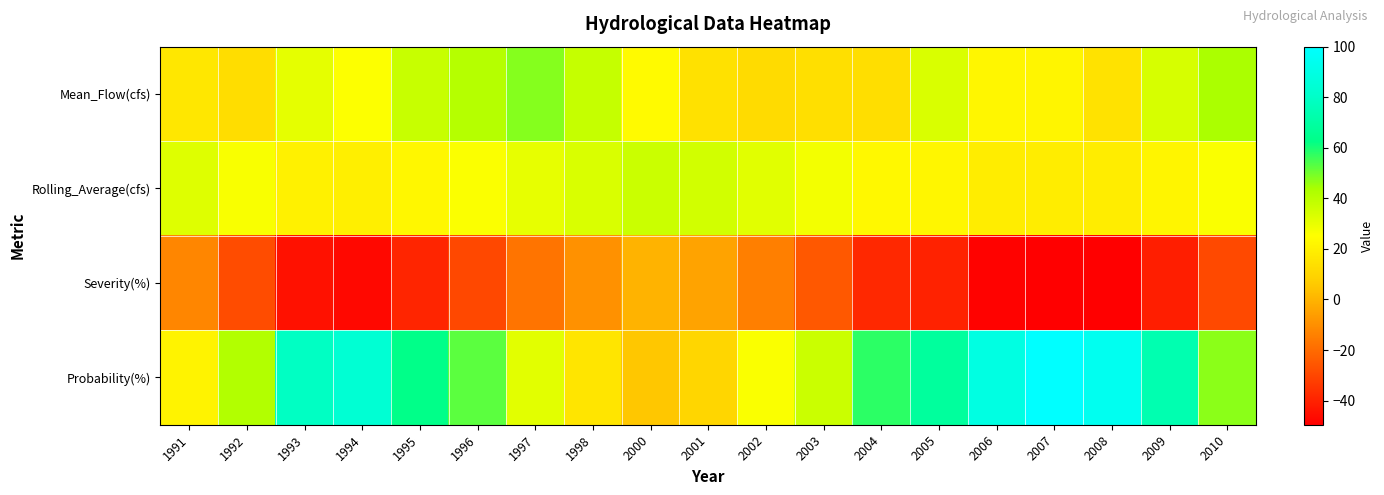

Reading left to right, transcribe all the data shown in this chart.

Mean_Flow(cfs): 1991=16.5	1992=13.1	1993=31.0	1994=25.5	1995=37.5	1996=41.5	1997=47.8	1998=38.1	2000=23.7	2001=14.3	2002=12.1	2003=13.7	2004=13.4	2005=33.5	2006=22.1	2007=21.4	2008=15.0	2009=34.1	2010=43.4
Rolling_Average(cfs): 1991=32.3	1992=26.5	1993=20.5	1994=19.5	1995=22.5	1996=26.0	1997=30.4	1998=33.5	2000=36.9	2001=35.3	2002=31.7	2003=27.7	2004=22.8	2005=22.1	2006=19.0	2007=18.6	2008=18.7	2009=21.9	2010=26.1
Severity(%): 1991=-12.7	1992=-28.3	1993=-44.6	1994=-47.2	1995=-39.1	1996=-29.7	1997=-17.7	1998=-9.4	2000=-0.2	2001=-4.5	2002=-14.3	2003=-25.0	2004=-38.3	2005=-40.1	2006=-48.7	2007=-49.6	2008=-49.3	2009=-40.8	2010=-29.3
Probability(%): 1991=21.1	1992=42.1	1993=78.9	1994=84.2	1995=63.2	1996=52.6	1997=31.6	1998=15.8	2000=5.3	2001=10.5	2002=26.3	2003=36.8	2004=57.9	2005=68.4	2006=89.5	2007=100.0	2008=94.7	2009=73.7	2010=47.4